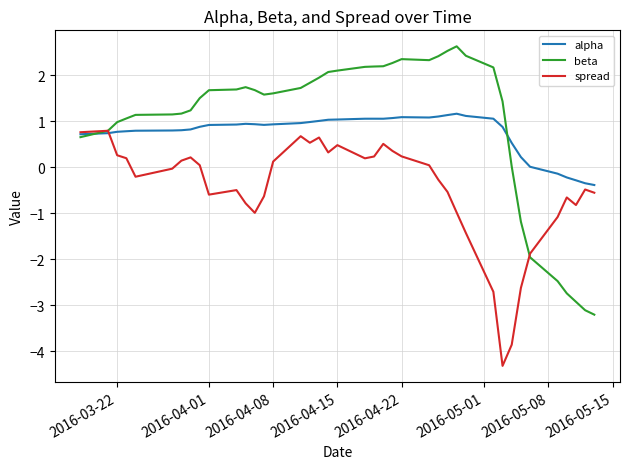

Which series has the largest total across all categories?

beta